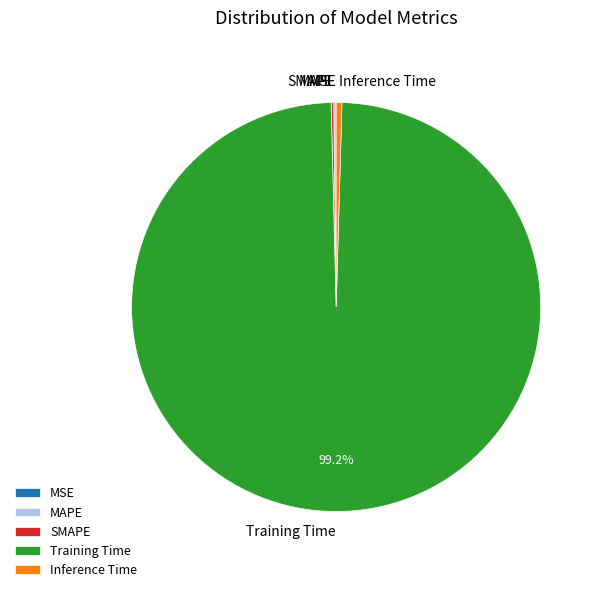

Which category has the biggest portion of the pie?

Training Time